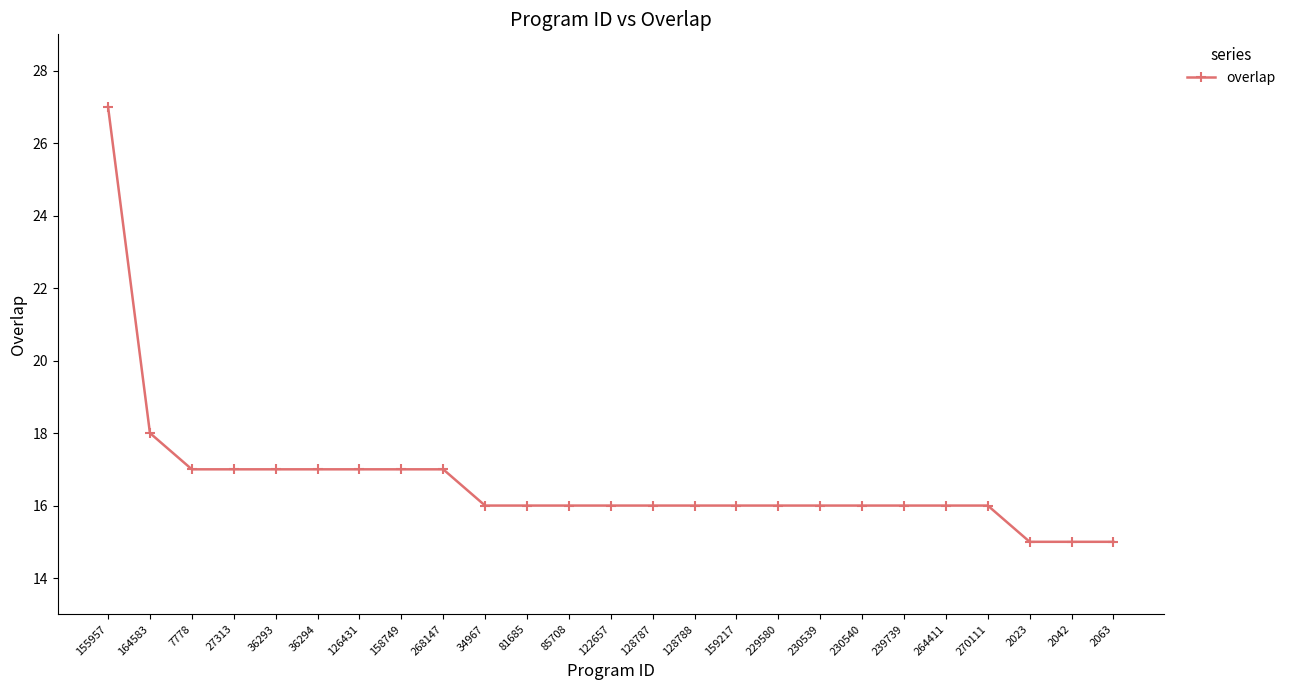

What is the average value?

17